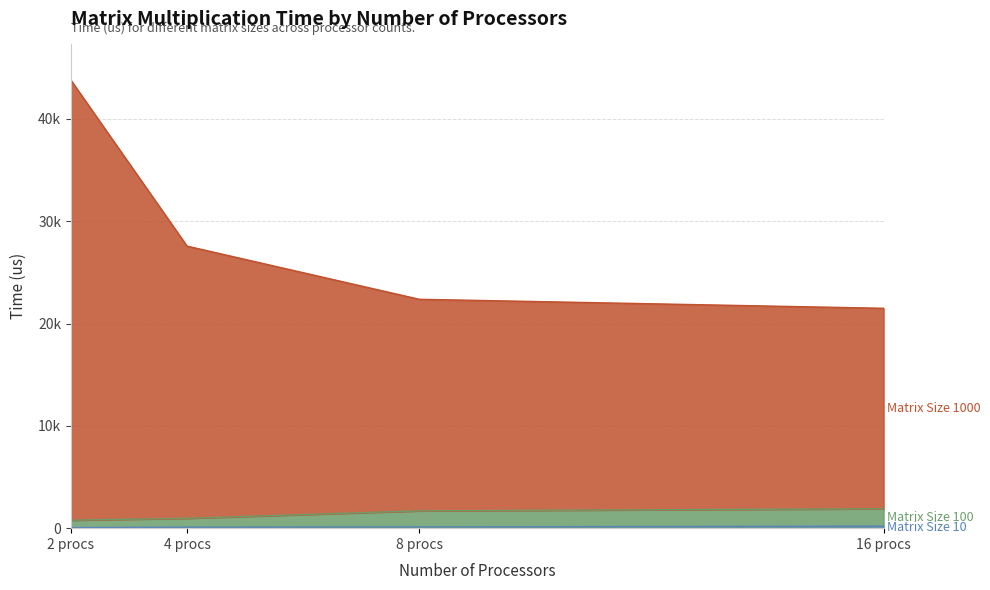

Reading left to right, transcribe all the data shown in this chart.

Matrix Size 10: 55.8	102.0	119.9	199.1
Matrix Size 100: 780.8	966.1	1692.8	1901.1
Matrix Size 1000: 43770.8	27564.0	22368.9	21489.1